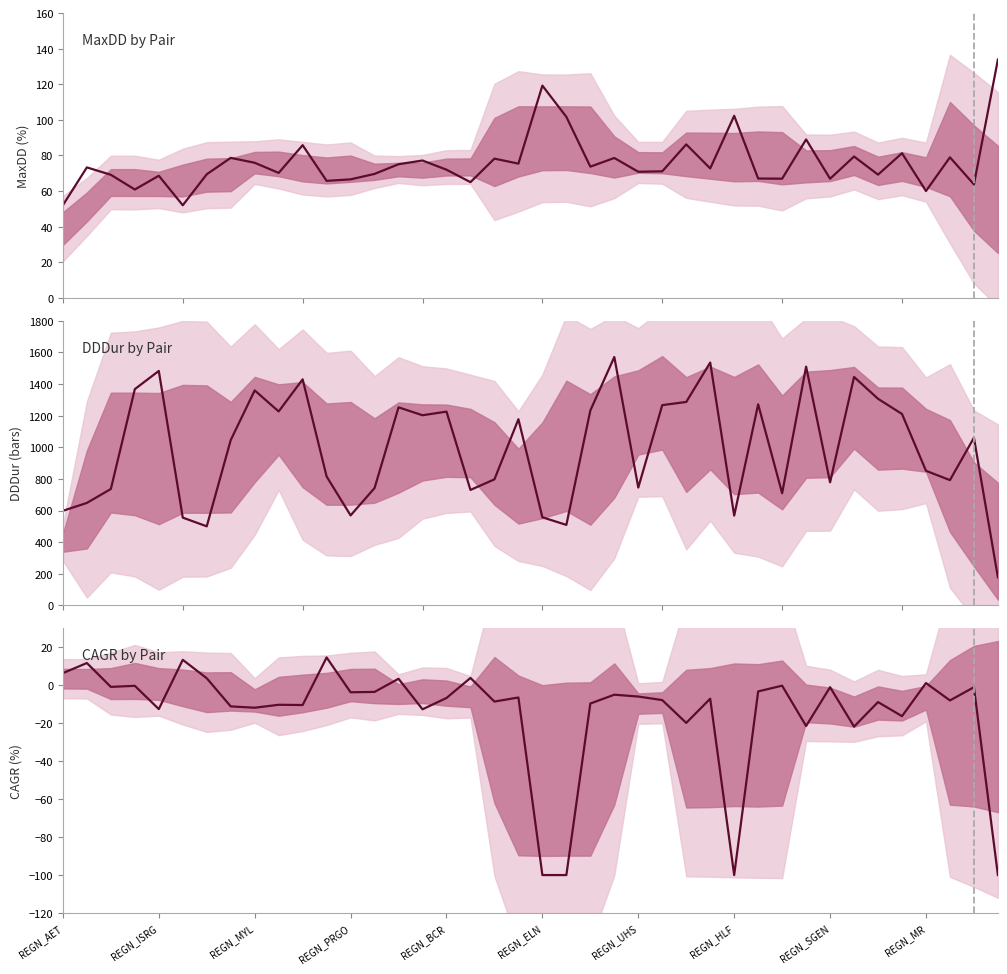

In MaxDD by Pair, how many points are lower than both neighbors (excluding endpoints)?

14